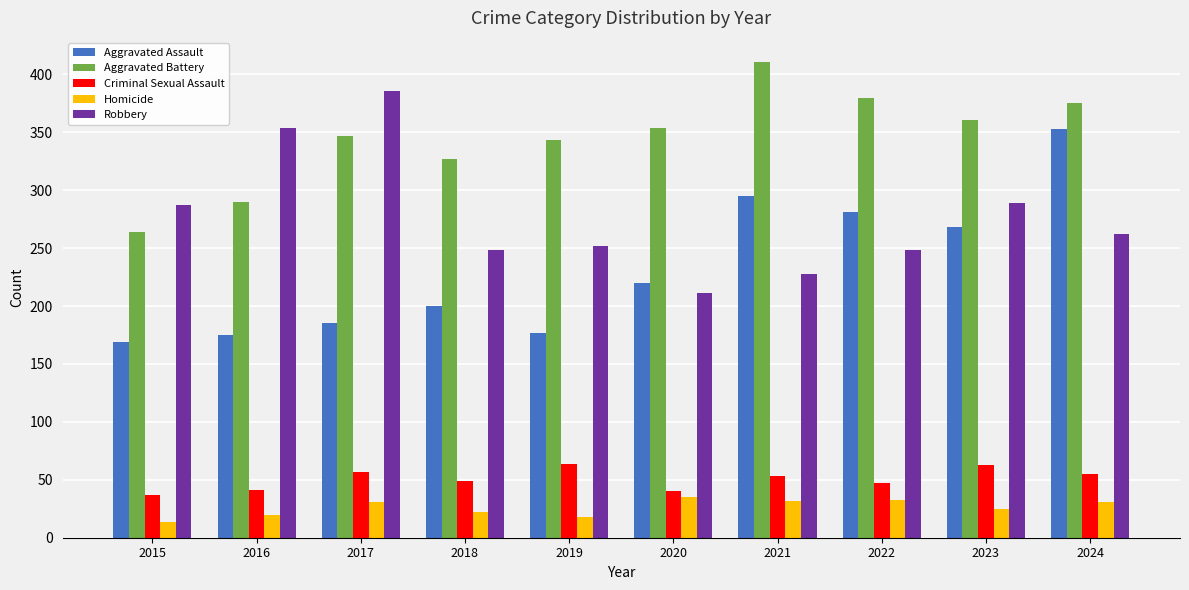

How many bars are there in each group?

5